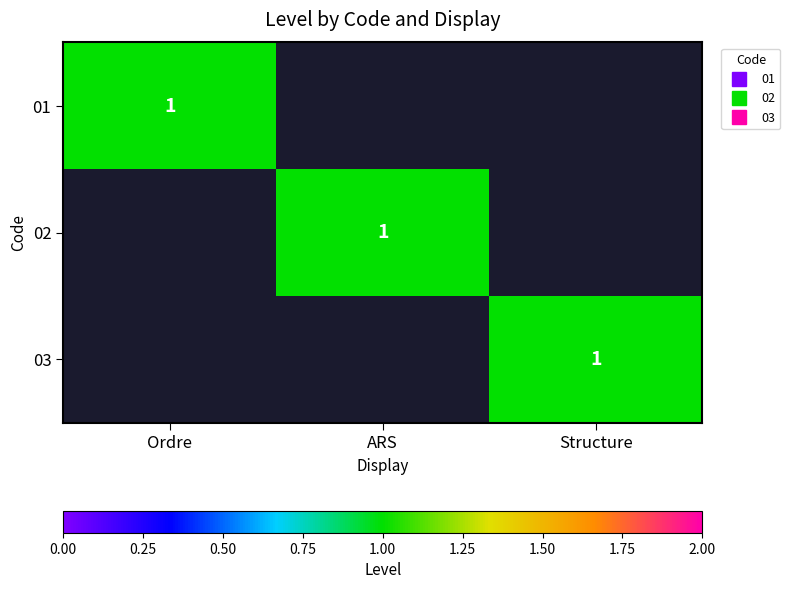

The 03 series shows 0 at ARS. True or false?

True